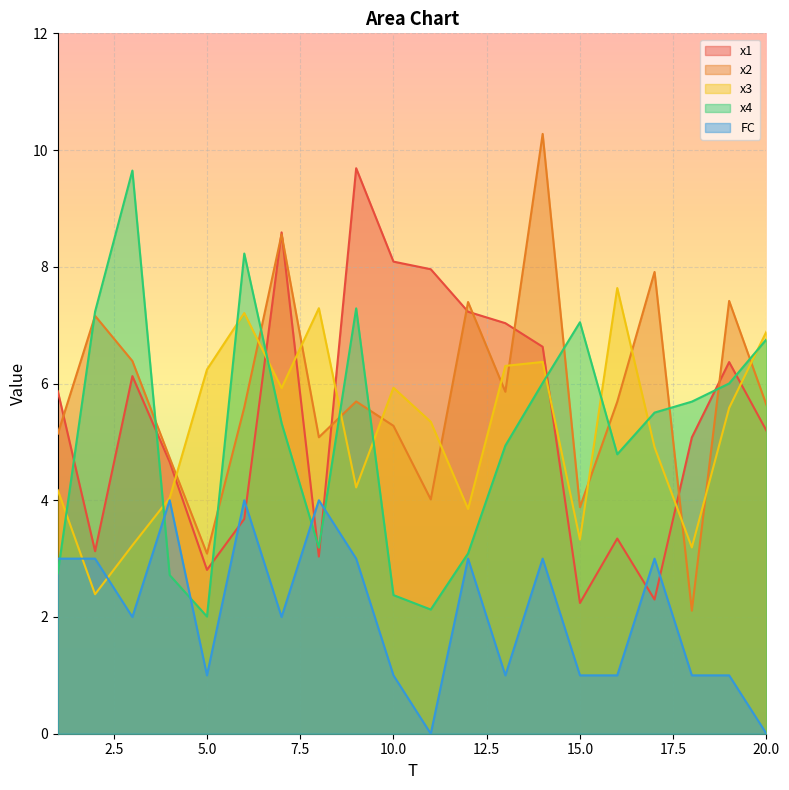

What is the difference between the highest and lowest values at 17?

5.6